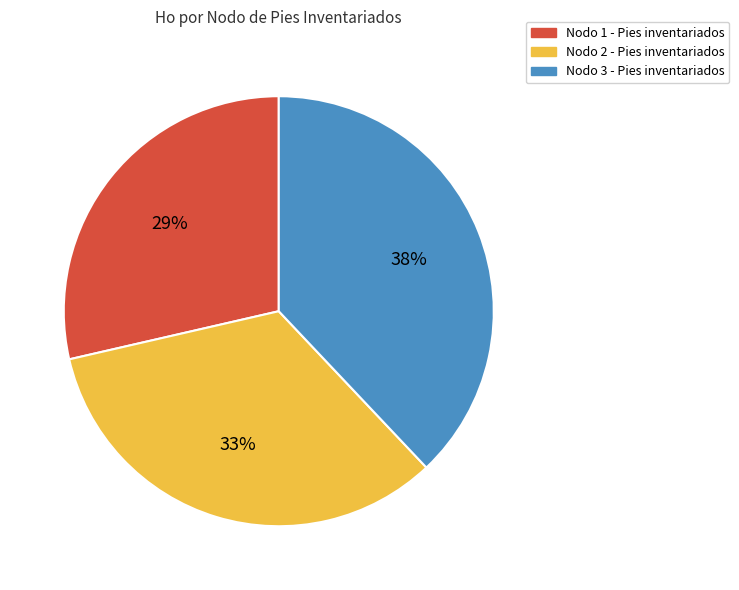

Is it true that Nodo 3 - Pies inventariados is 28% of the pie?

False